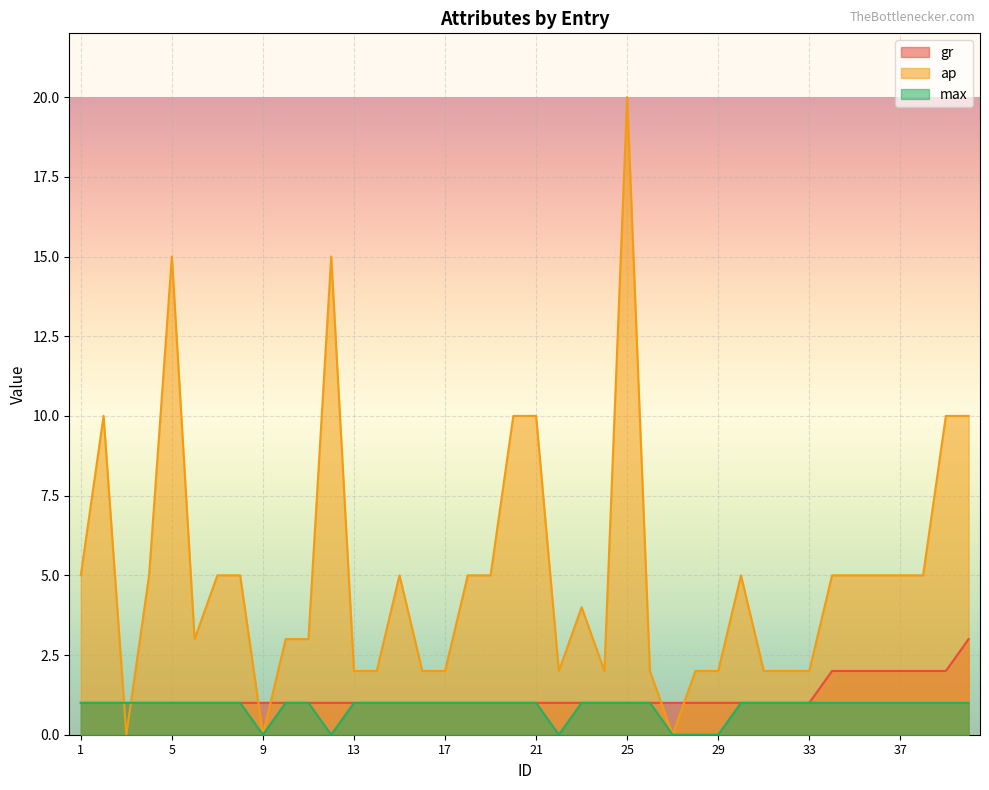

True or false: max and gr cross at least once.

False